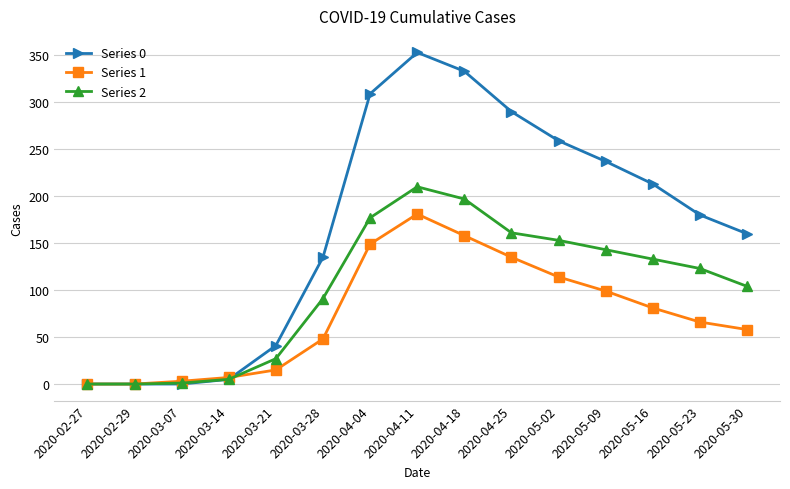

At which category does the chart reach its peak across all series?

2020-04-11